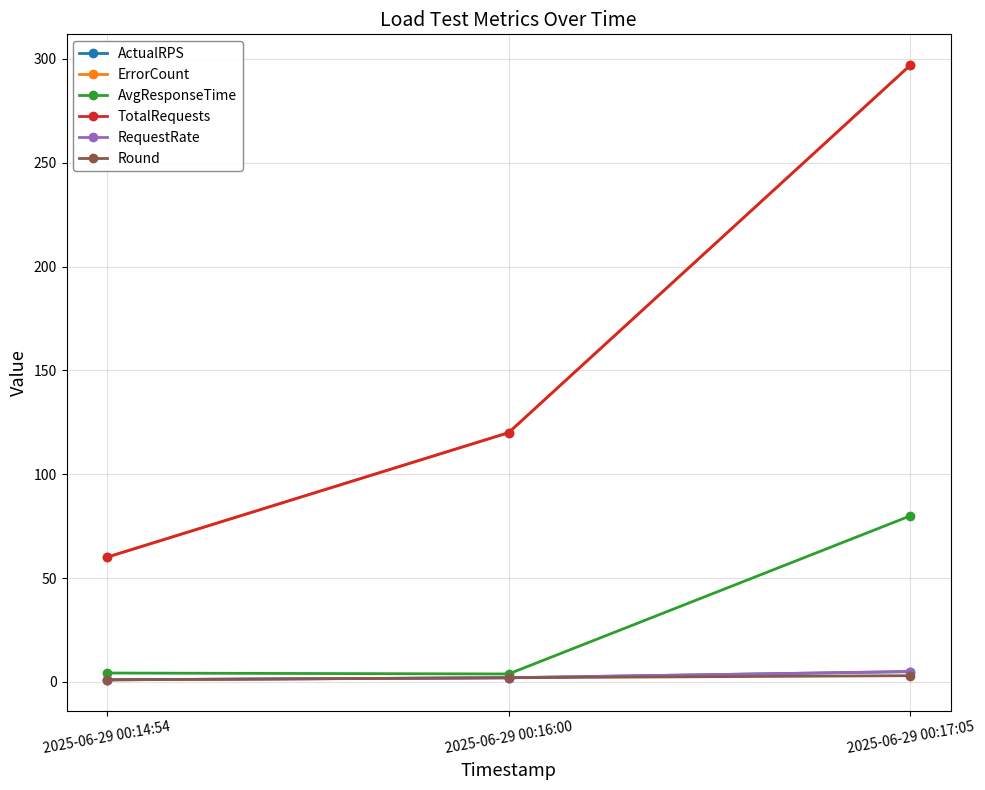

What is the label of the 1st point from the right?

2025-06-29 00:17:05